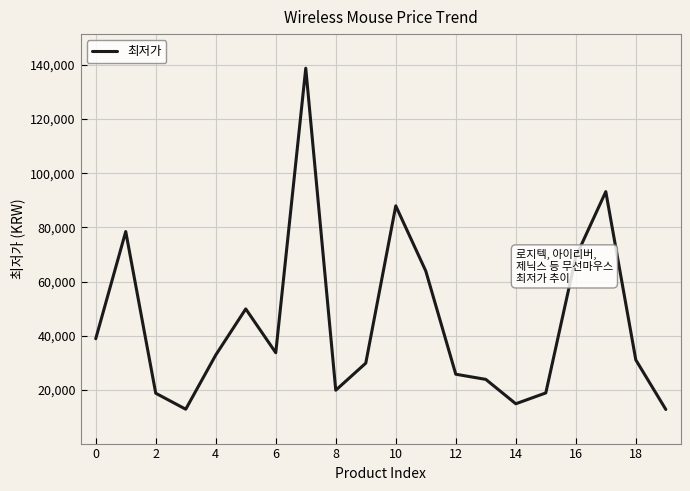

What is the greatest value displayed?

138710